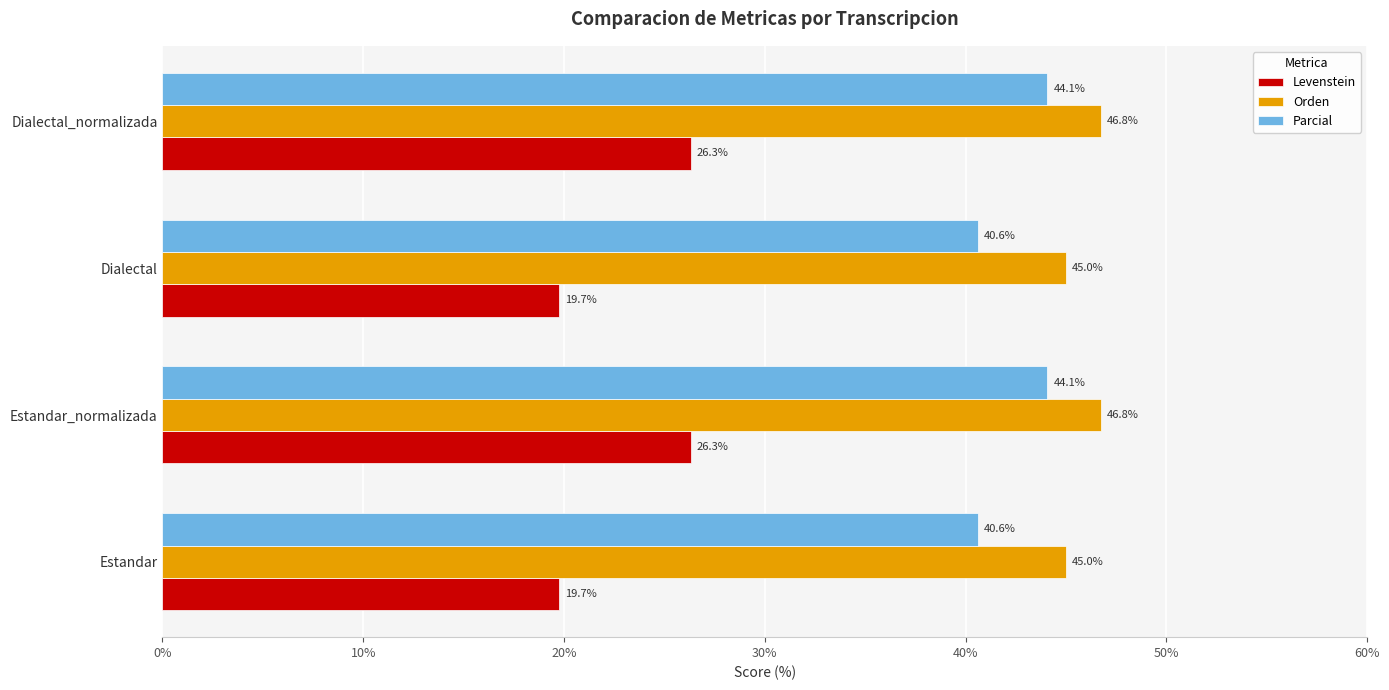

What is the smallest value displayed?

19.7